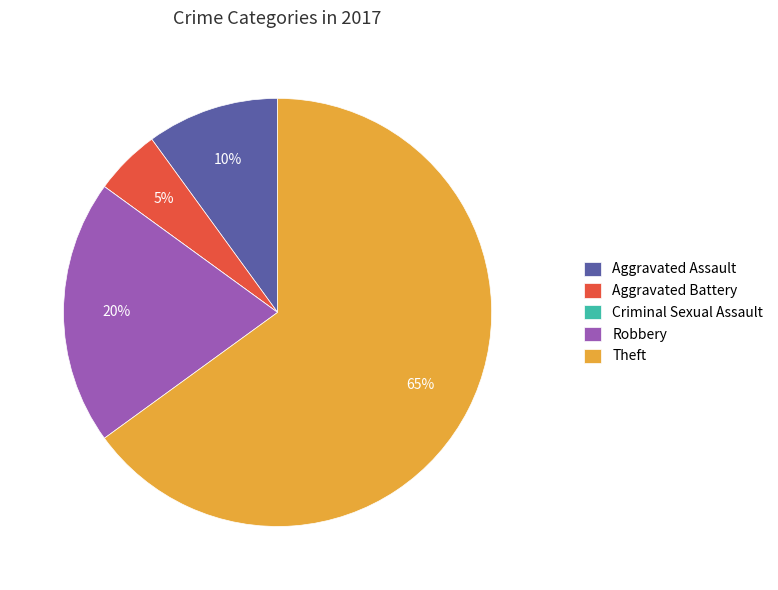

To the nearest percent, what percentage of the pie is Aggravated Battery?

5%